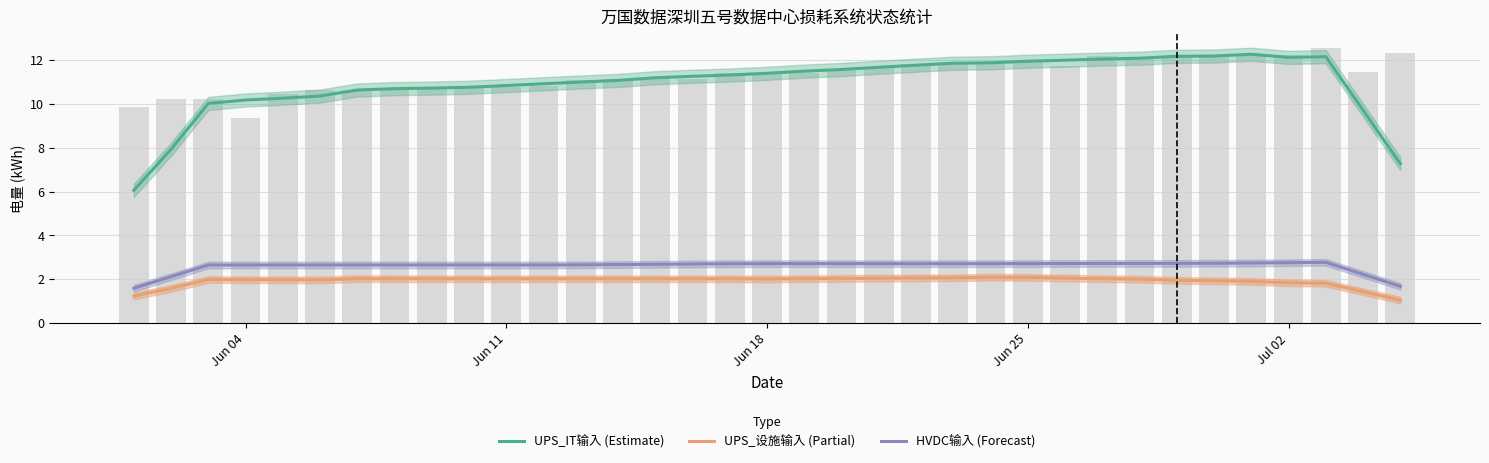

What is the smallest value displayed?

1.0